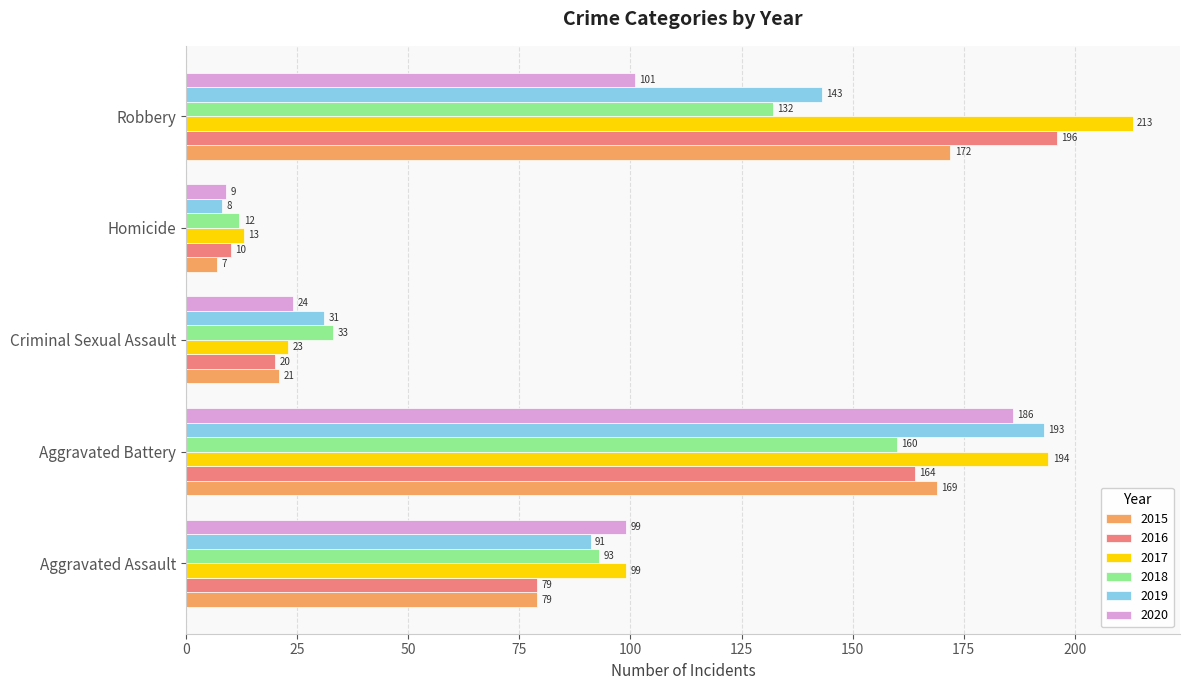

At which category is the sum across all series the highest?

Aggravated Battery